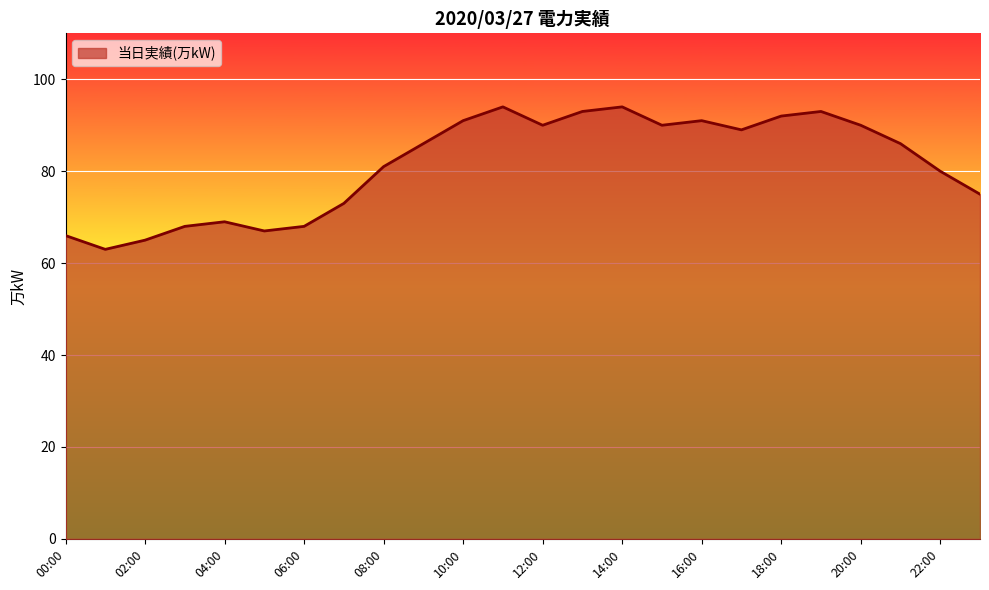

Count the number of categories in the chart.

24